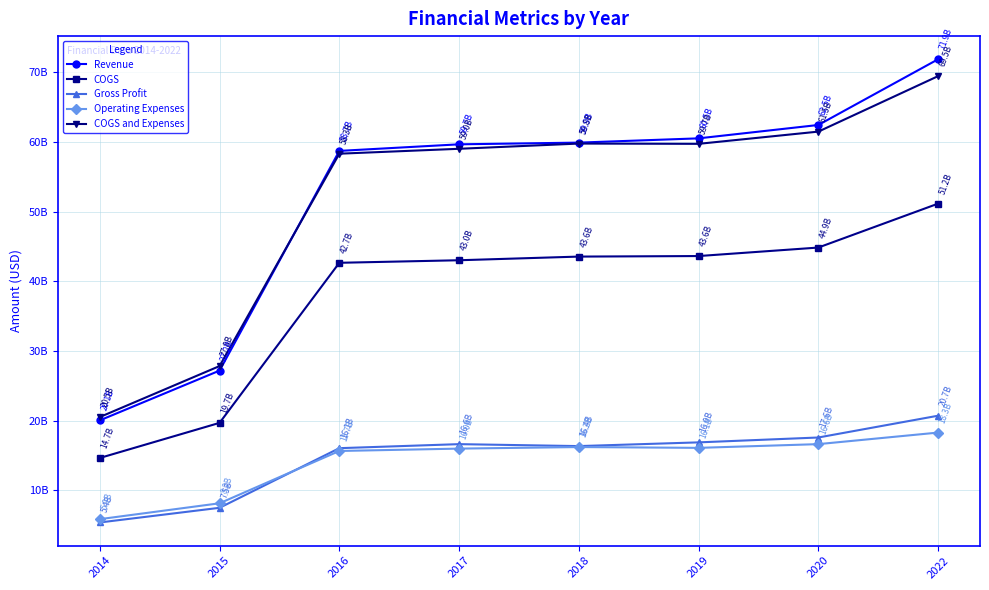

Is this an area chart (filled region under the line)?

No